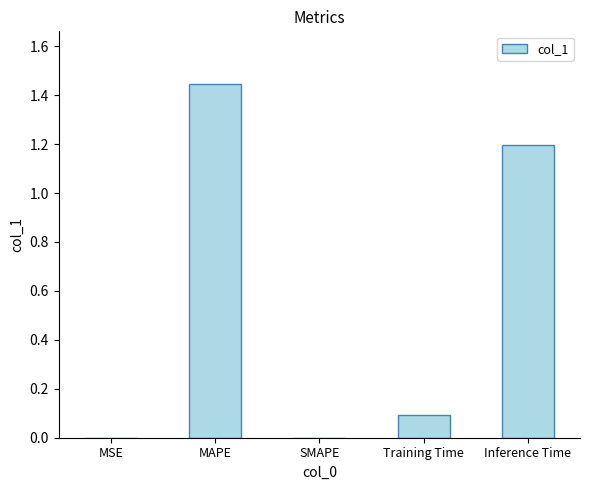

How many distinct data groups are displayed?

1